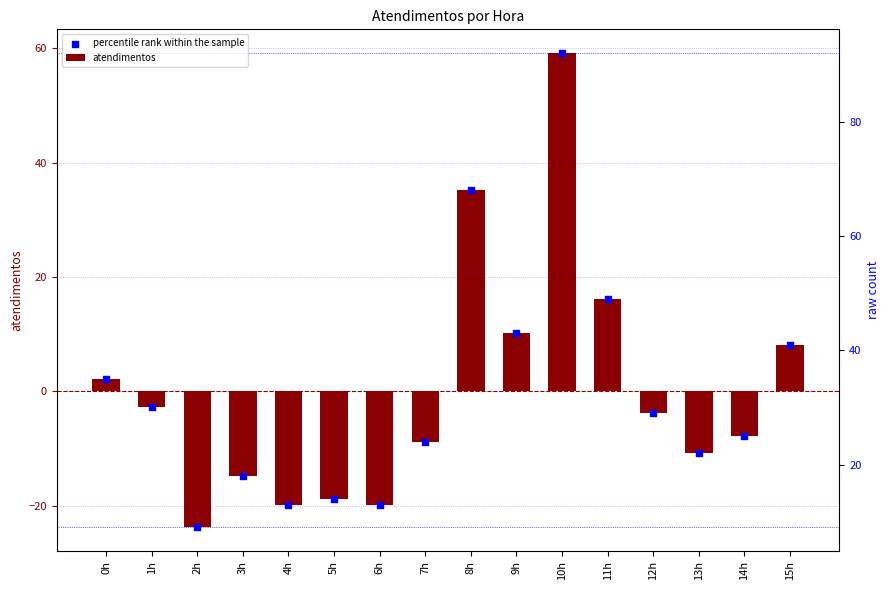

At which category is the sum across all series the highest?

10h